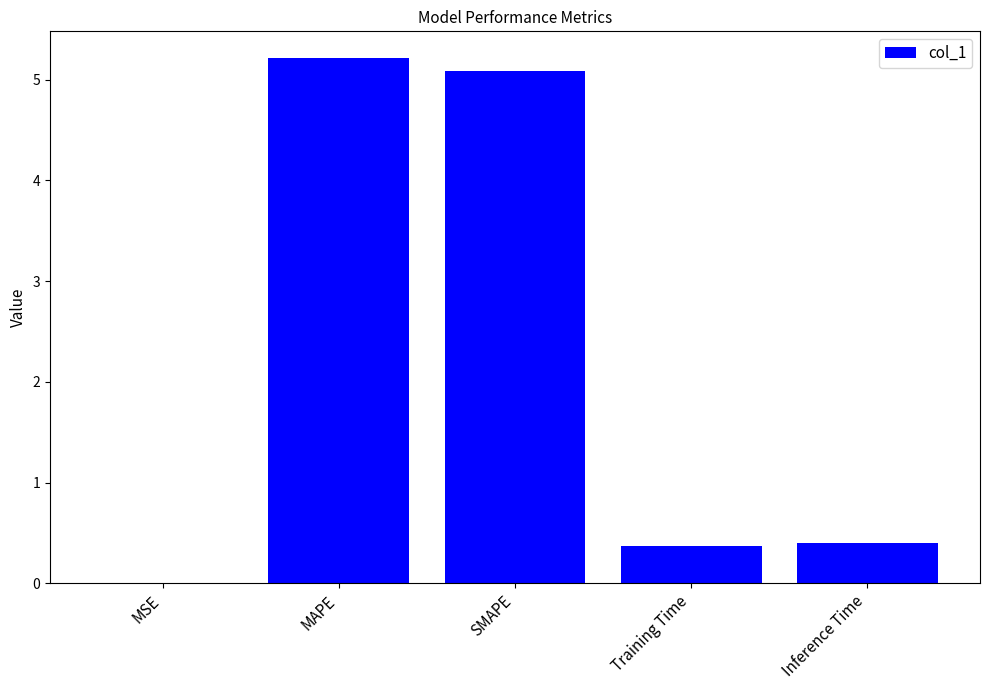

At which category does the chart reach its peak across all series?

MAPE